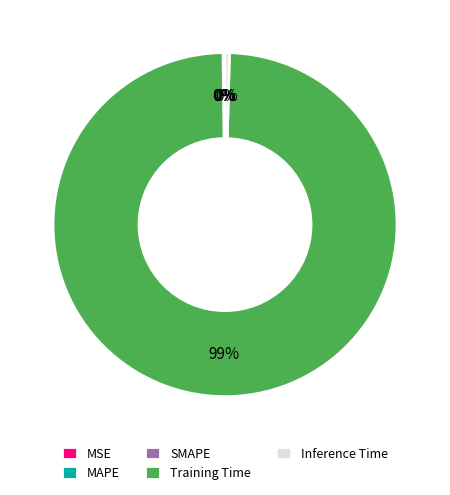

What is the majority slice?

Training Time